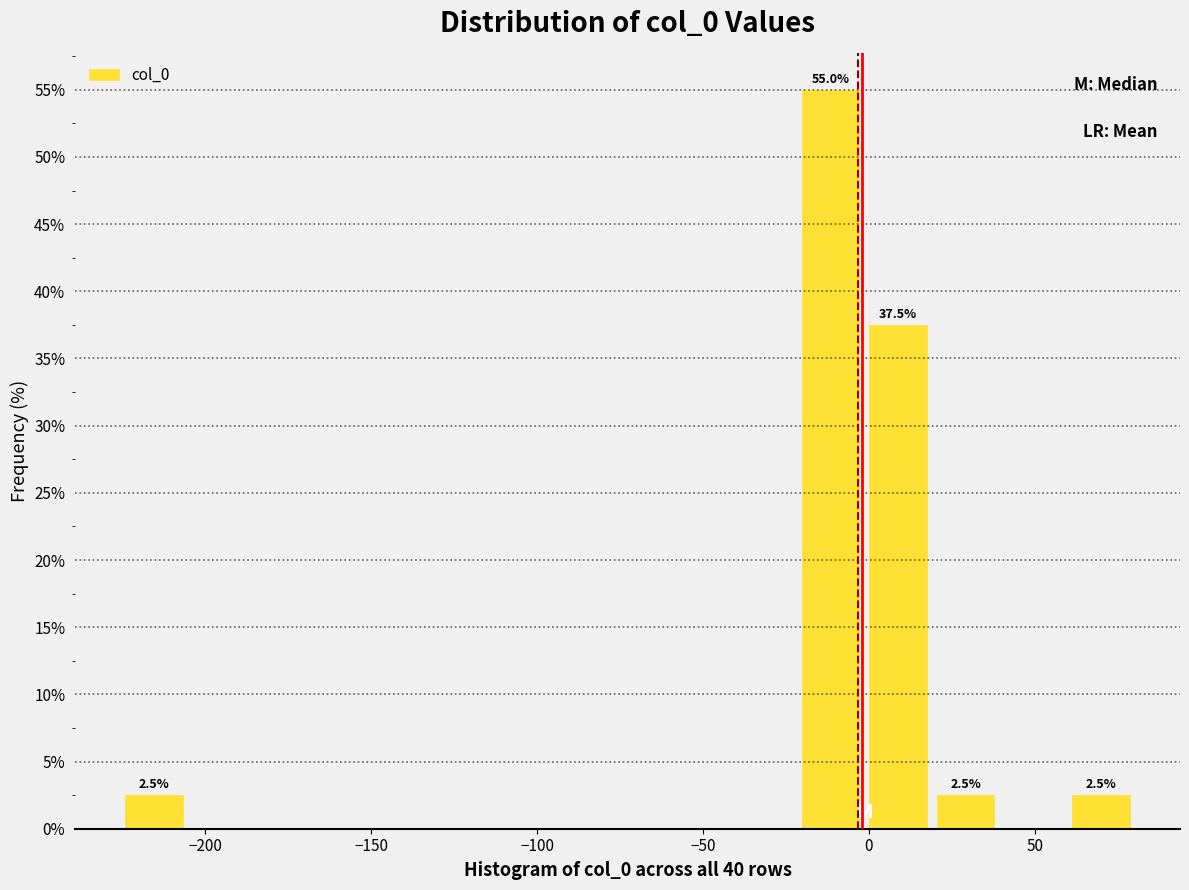

Which range on the x-axis has the tallest bar?

-20 to 0